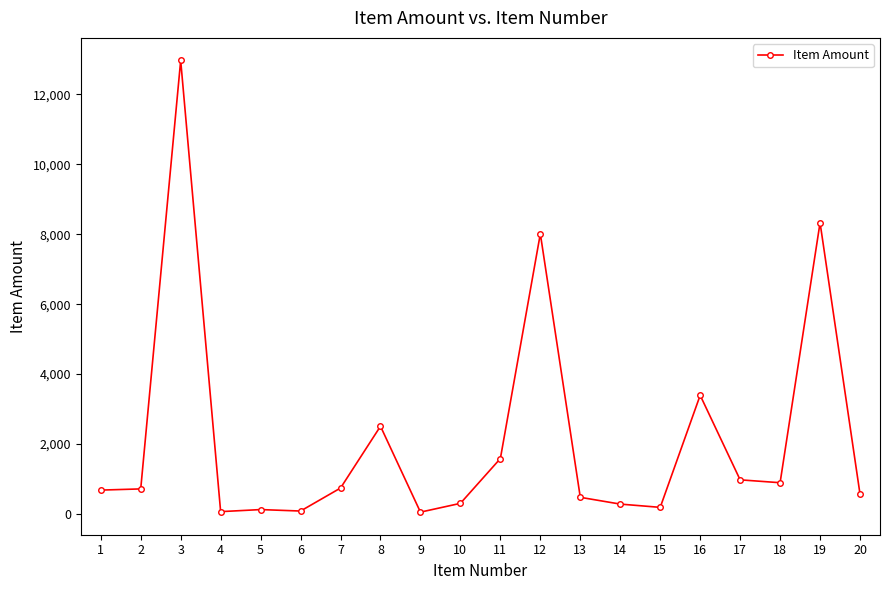

True or false: the data has more than 2 interior local peaks.

True